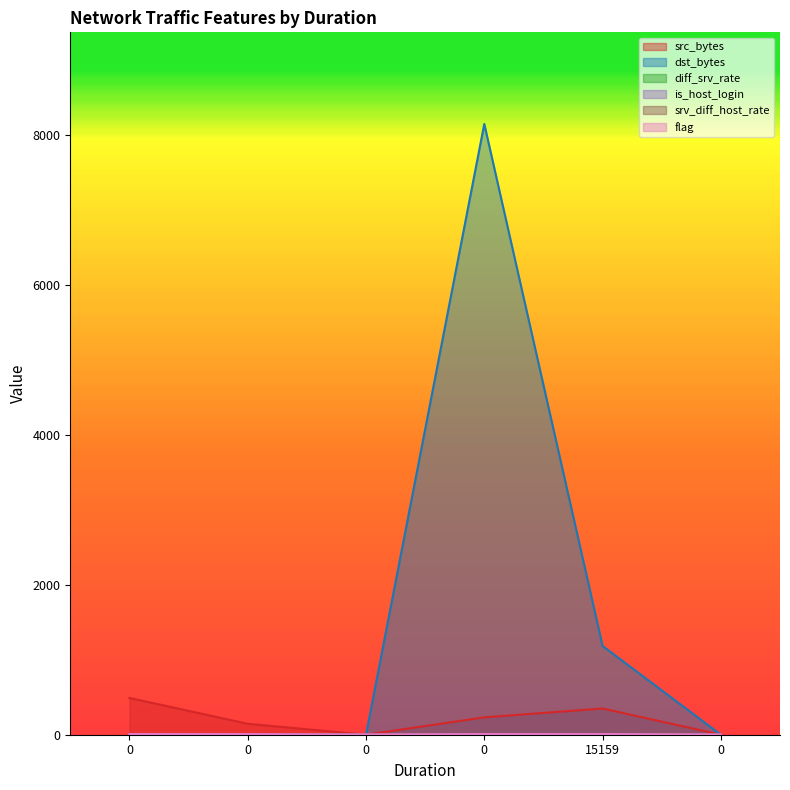

In dst_bytes, how many points are higher than both neighbors (excluding endpoints)?

1